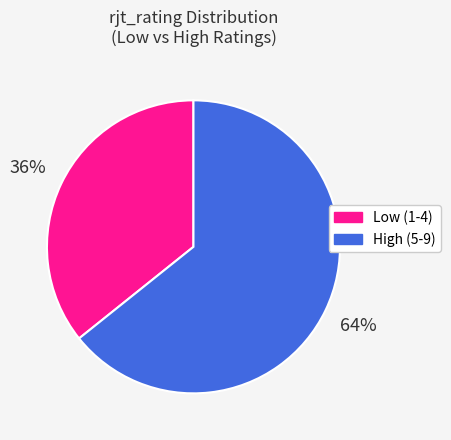

Is there a majority slice in this chart?

Yes